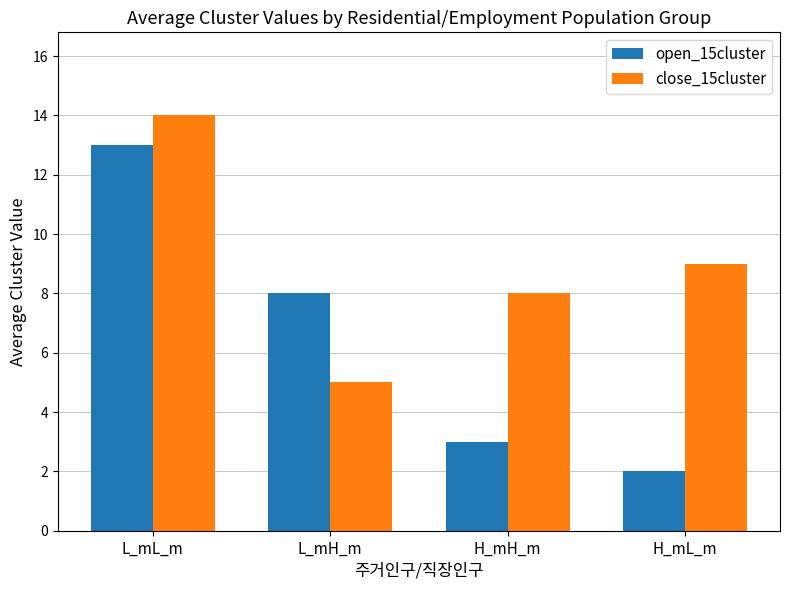

What is the spread (max minus min) of values at L_mL_m?

1